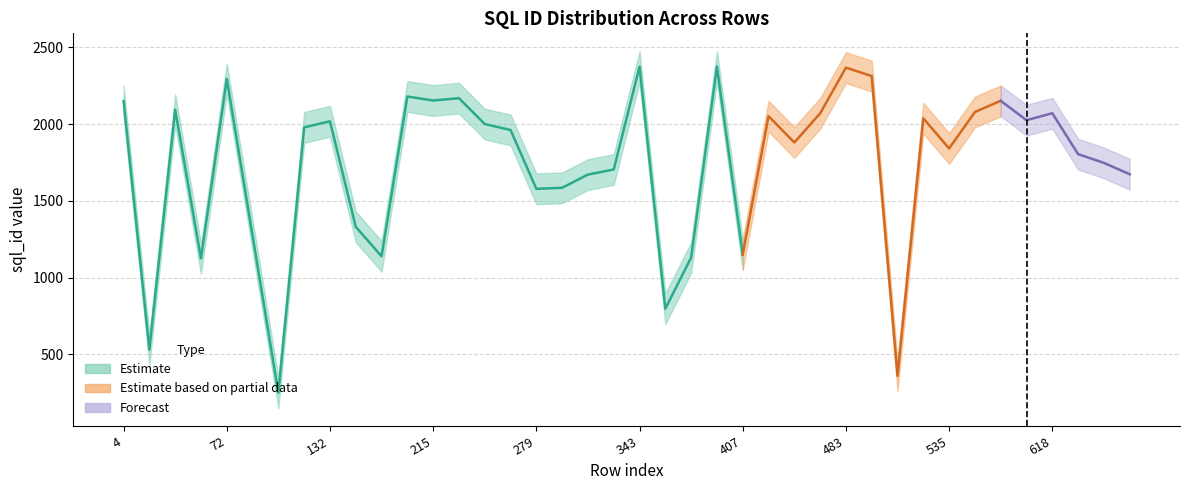

What is the difference between the maximum and minimum values in the upper_bound series?

2123